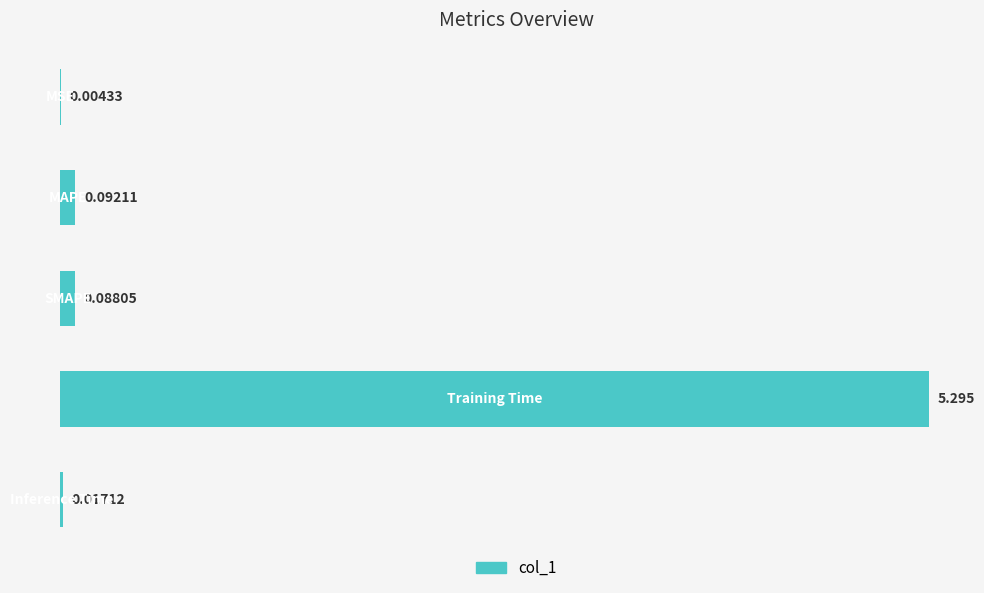

Count the number of data series in this chart.

1